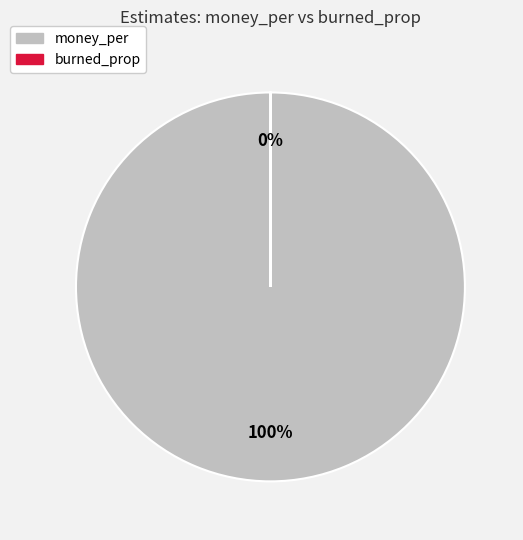

What is the majority slice?

money_per